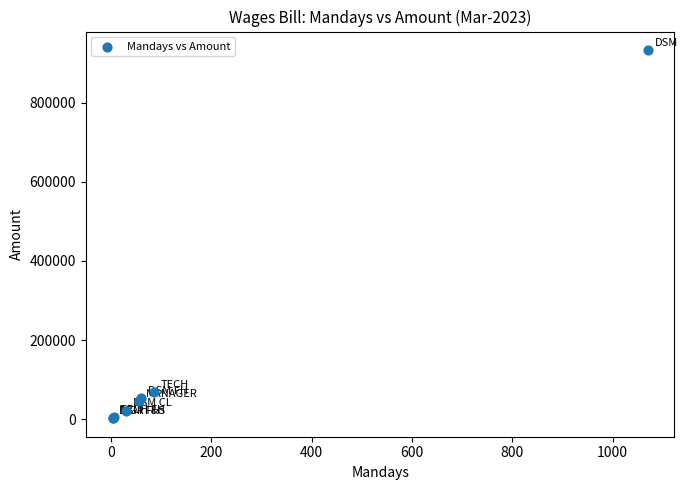

What Y value in the scatter plot is closest to 467801?

67873.4